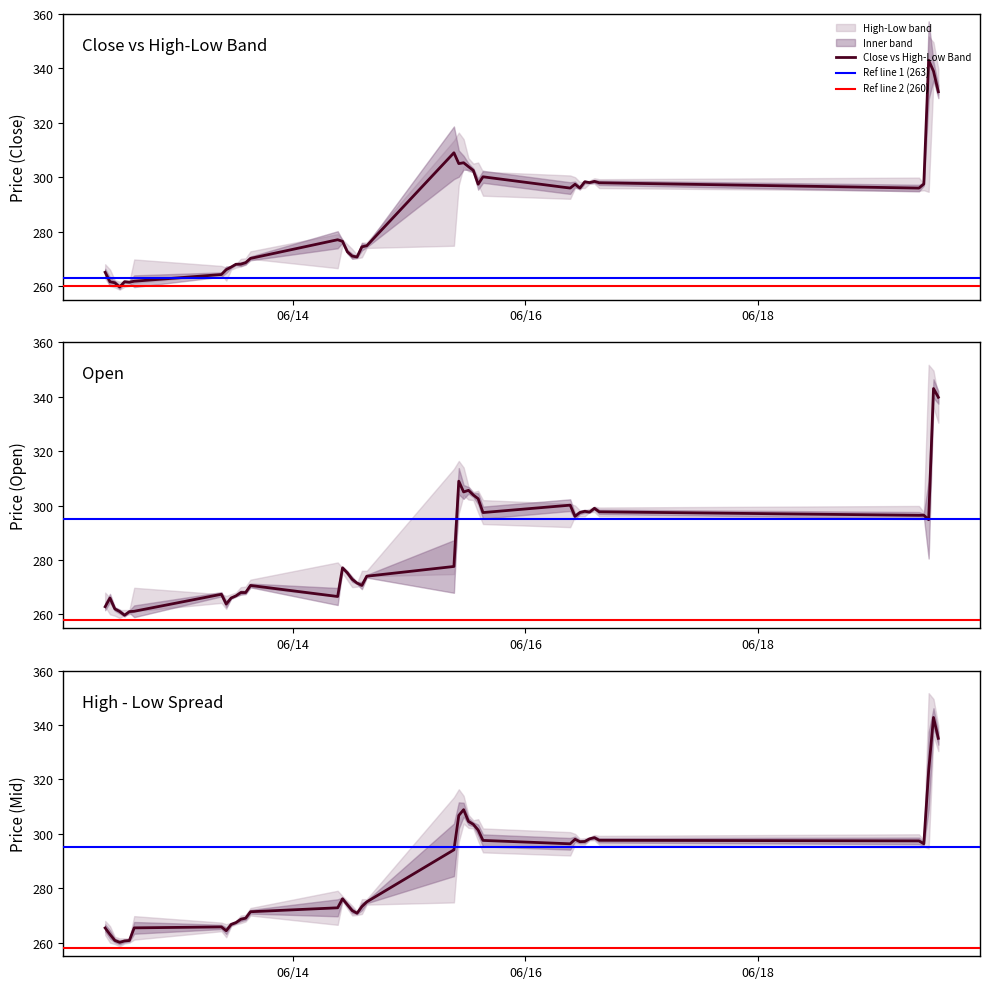

What is the minimum value for Close vs High-Low Band?

259.6